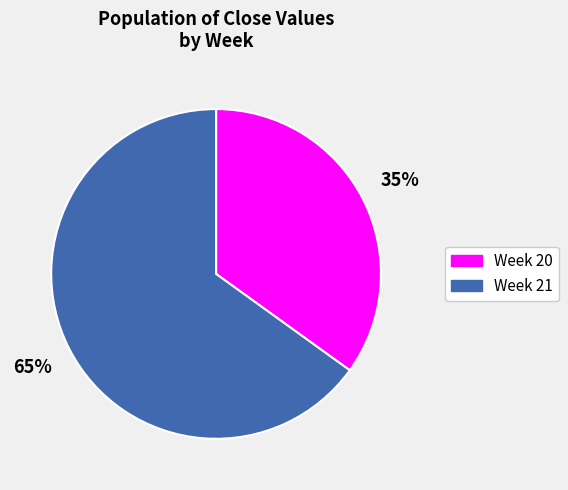

Is the sum of Week 21 and Week 20 greater than half?

Yes